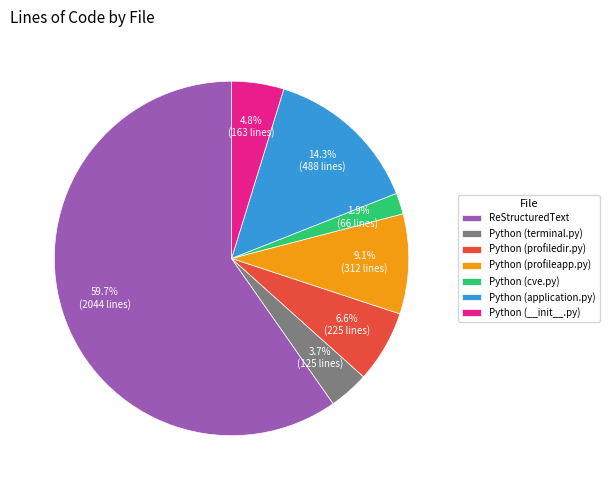

What portion of the pie excludes Python (terminal.py)?

96.3%